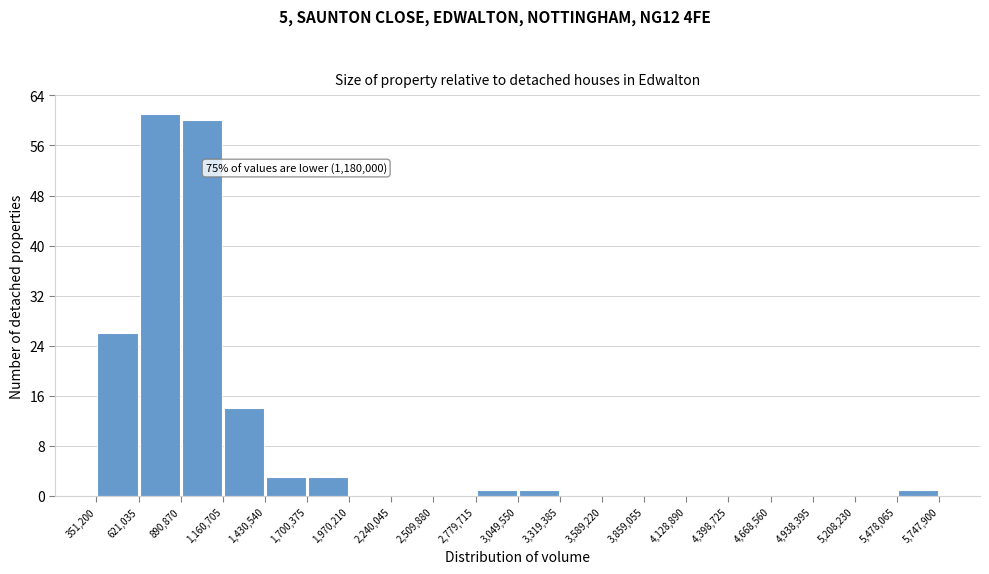

Which range on the x-axis has the tallest bar?

621,035 to 890,870